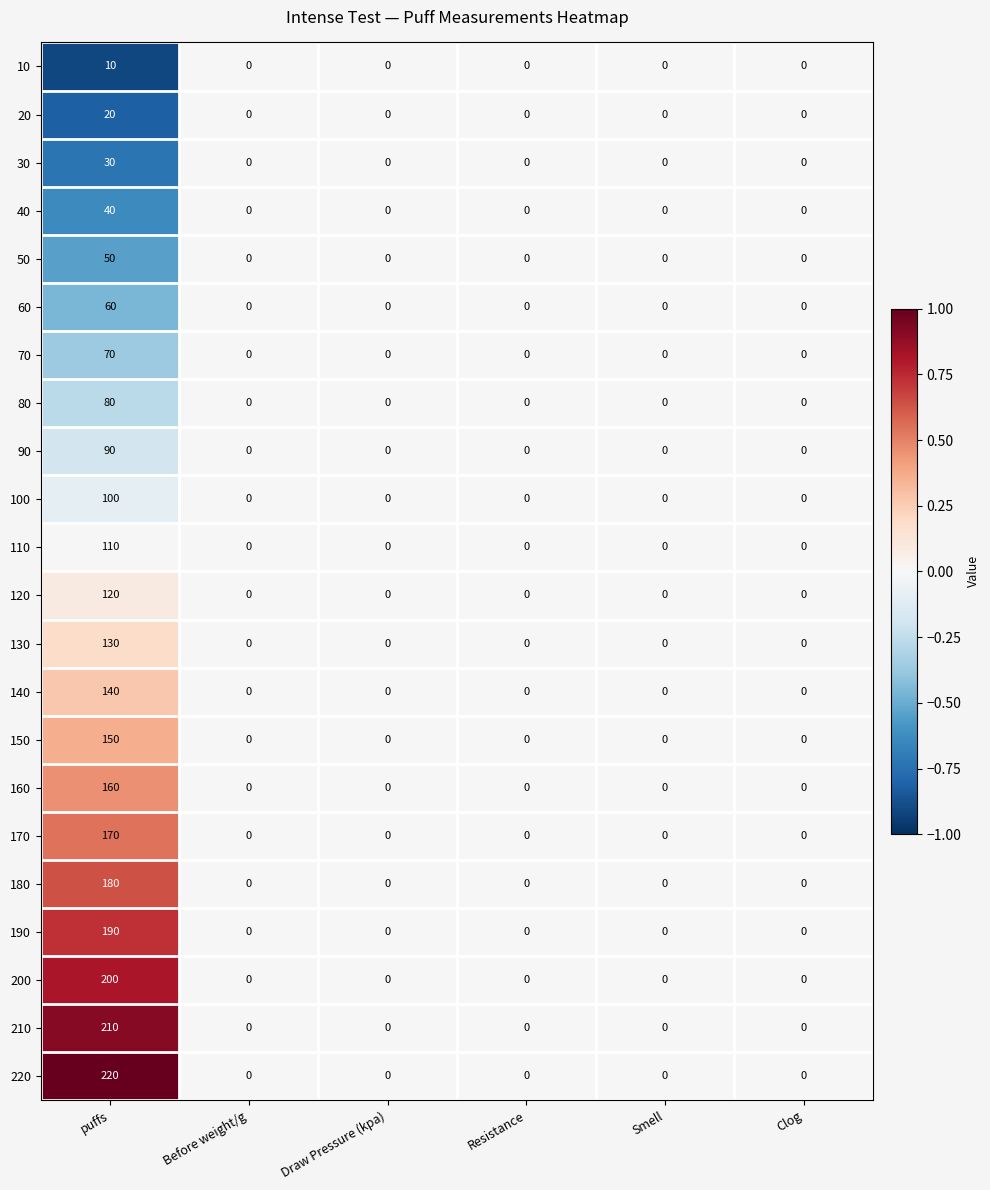

Between puffs and Draw Pressure (kpa), which series saw the biggest shift?

220